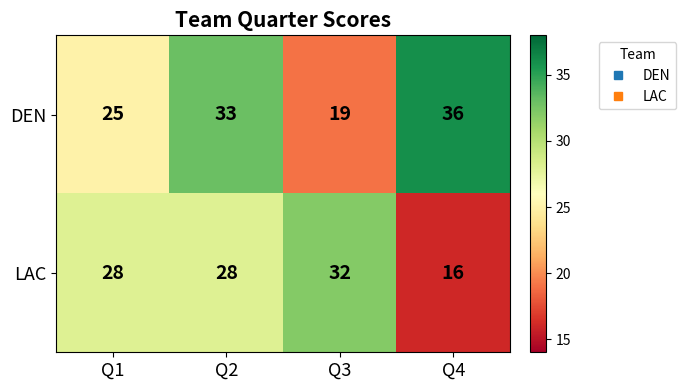

Which label corresponds to the largest value in the chart?

Q4